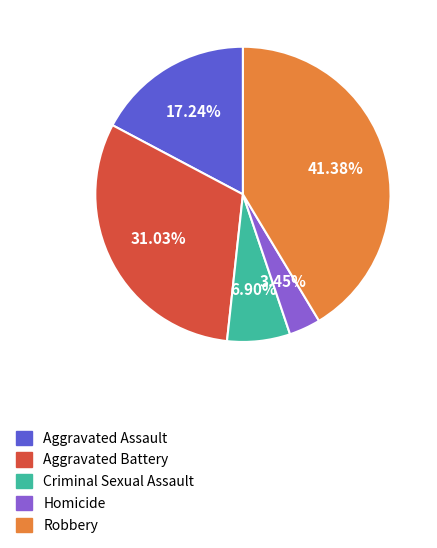

To the nearest percent, what percentage of the pie is Criminal Sexual Assault?

7%